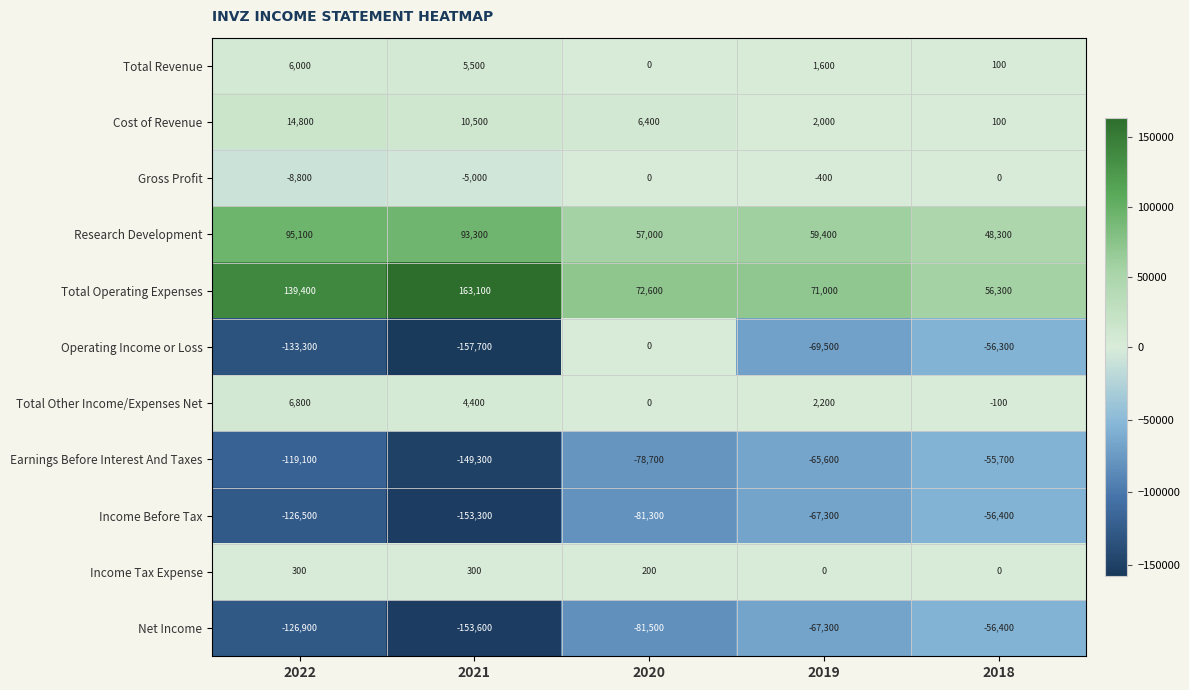

What is the difference between the highest and lowest values at 2020?

154100